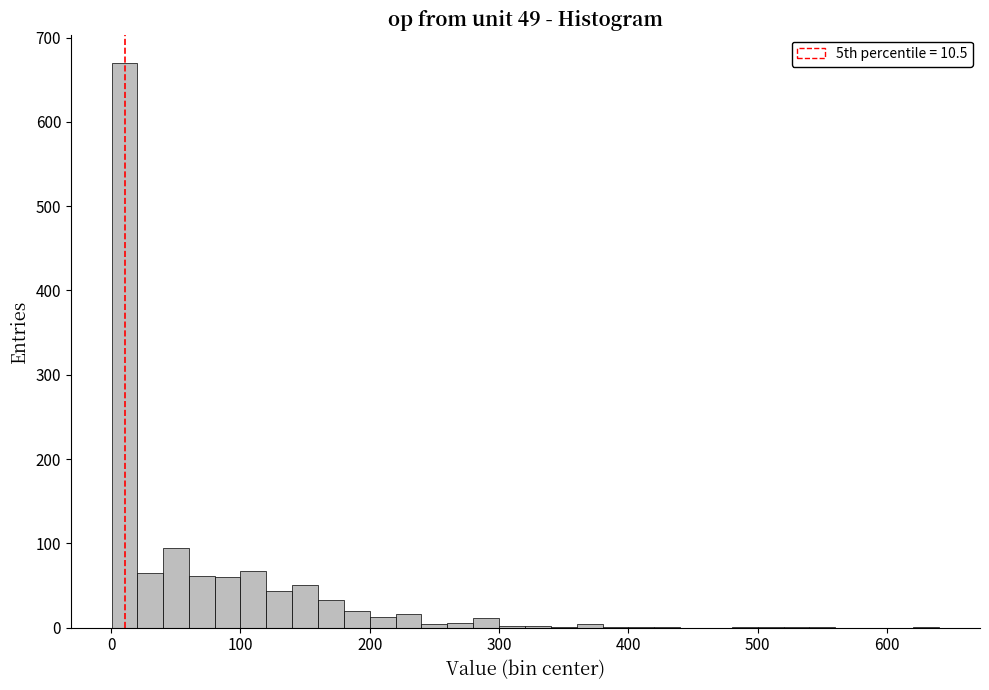

Read against the x-axis, roughly where is the centre of the tallest bar?

10